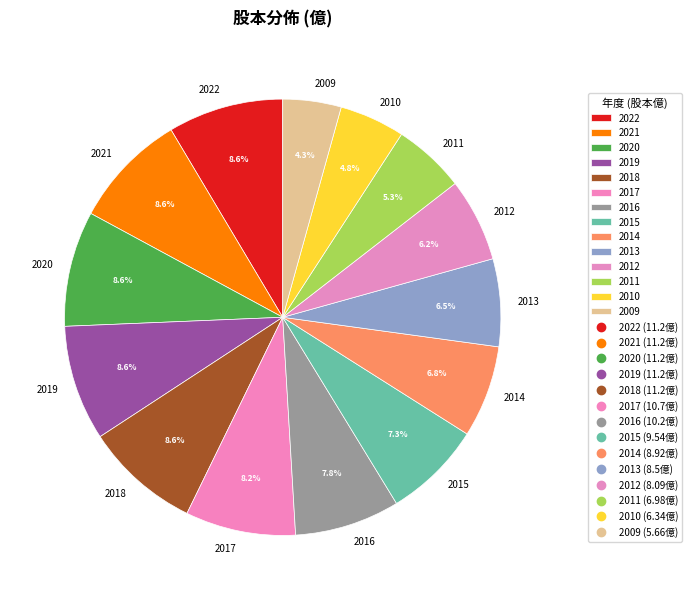

How much of the chart is everything except 2017?

91.8%